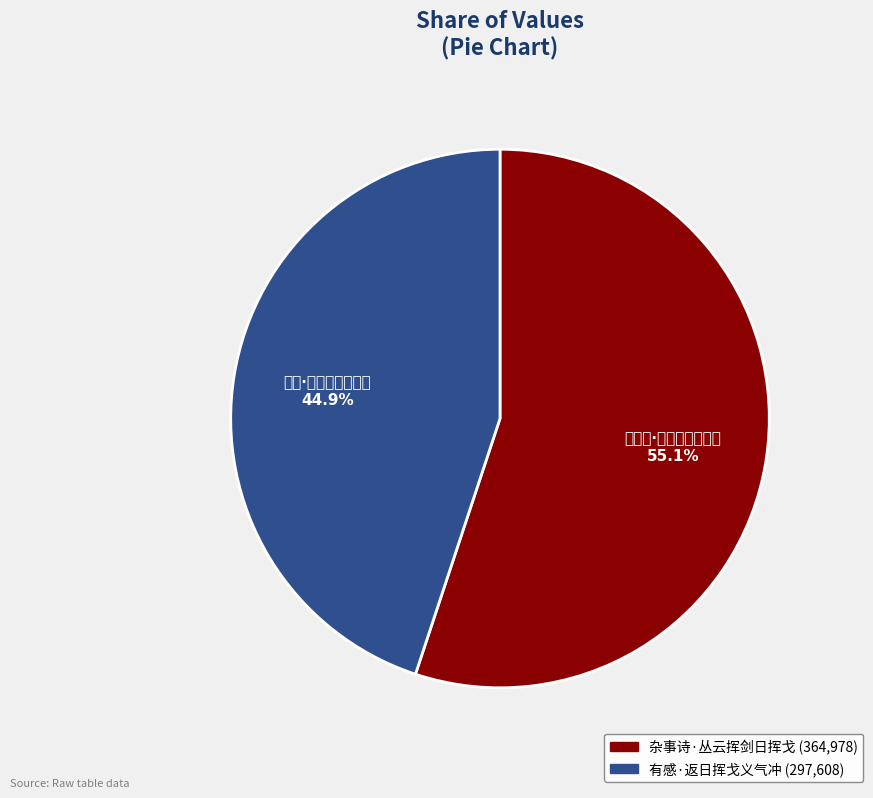

Is it true that 杂事诗·丛云挥剑日挥戈 is 55% of the pie?

True